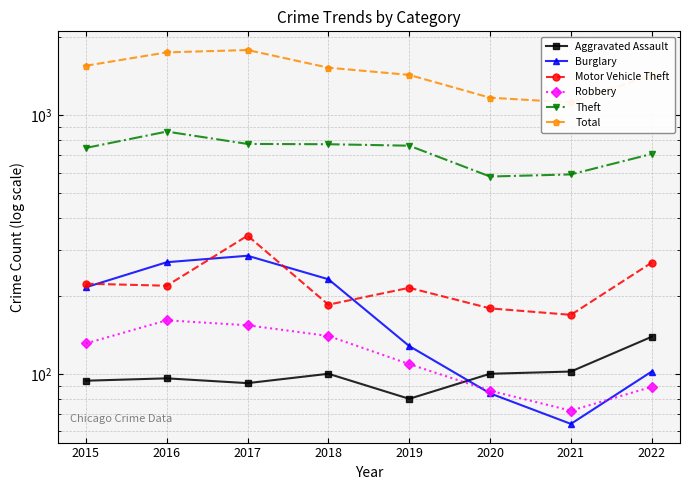

In Aggravated Assault, how many points are higher than both neighbors (excluding endpoints)?

2